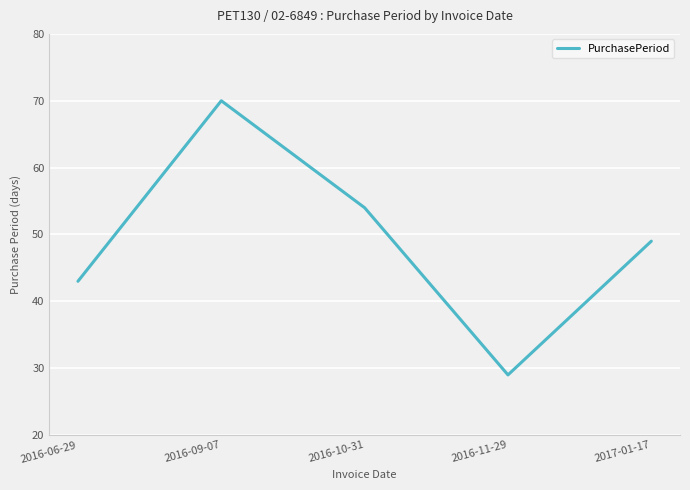

What is the change in value from 2016-06-29 to 2016-10-31?

+11